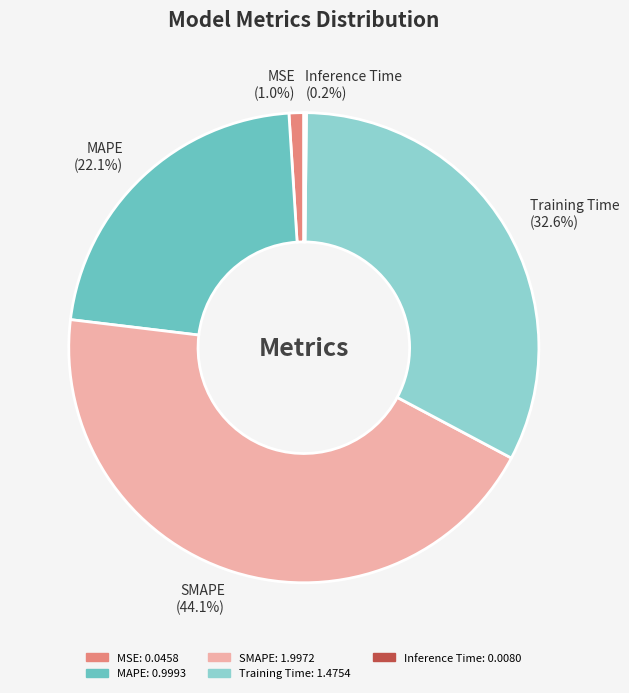

To the nearest percent, what percentage of the pie is SMAPE?

44%